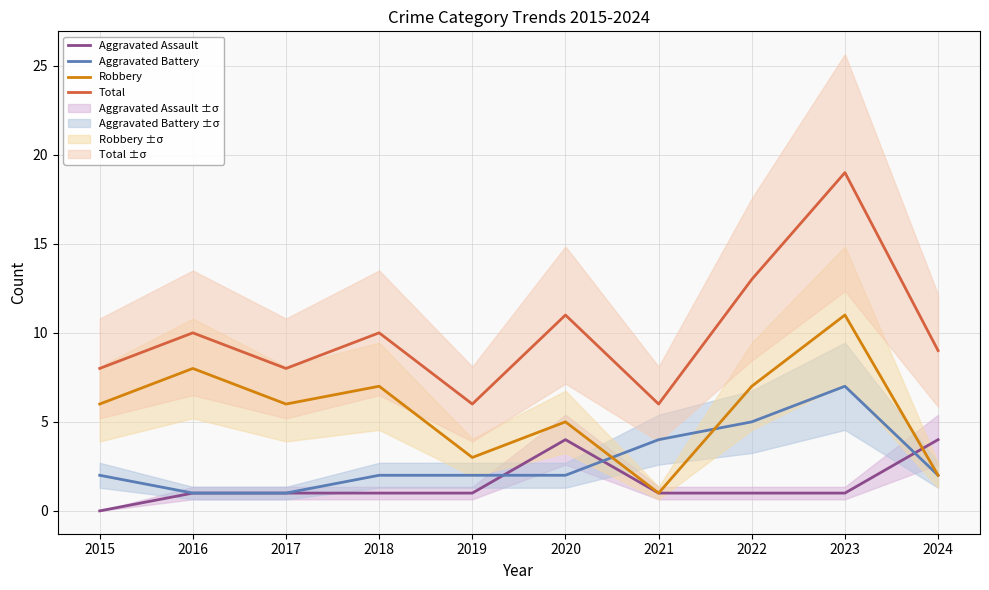

Which has a higher value, 2017 or 2018?

2017